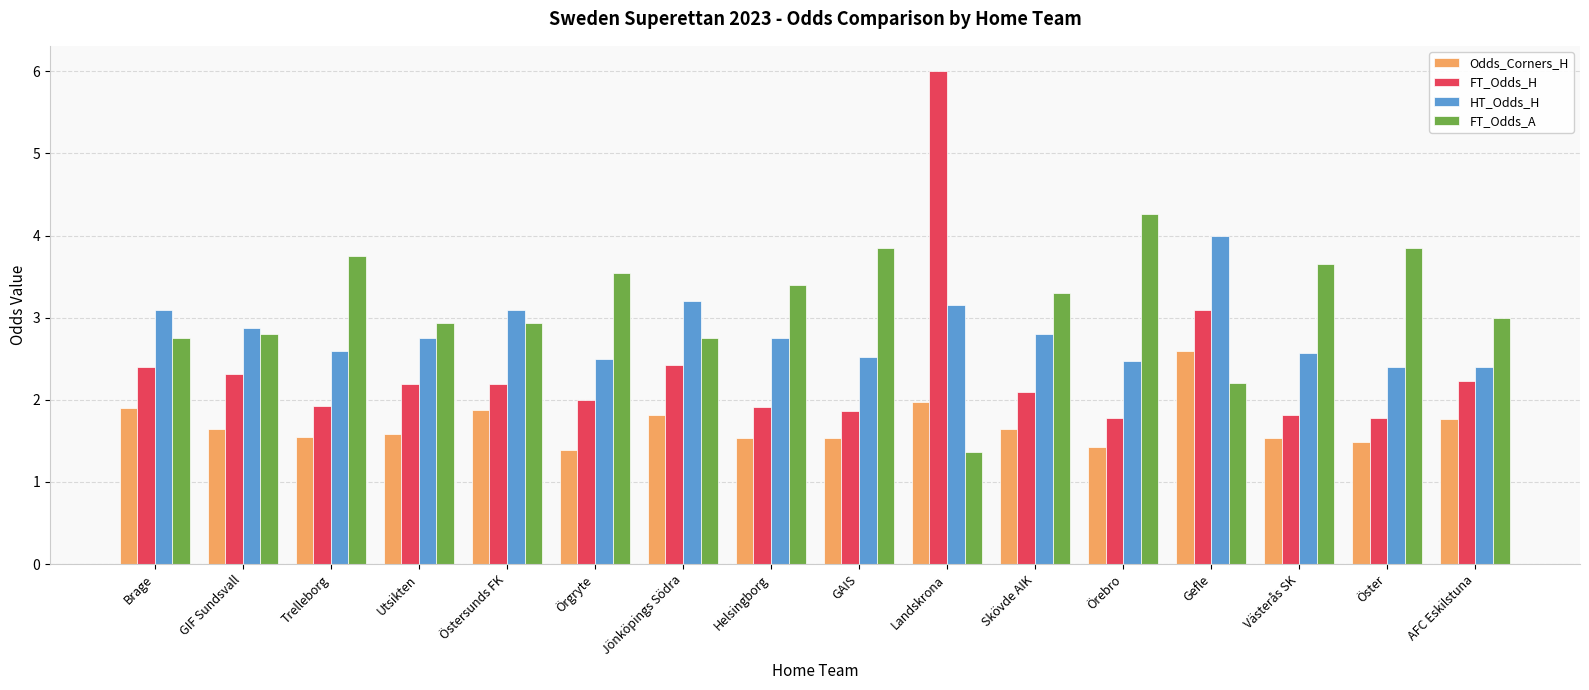

What is the approximate value of FT_Odds_H at Utsikten?

2.2